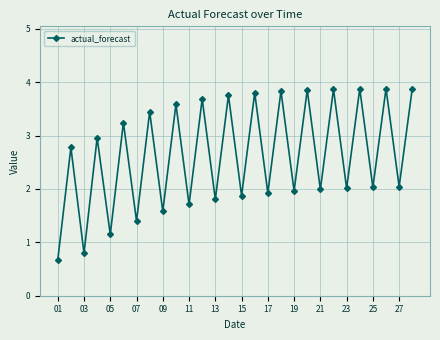

What is the value of the 9th point from the left?

1.6